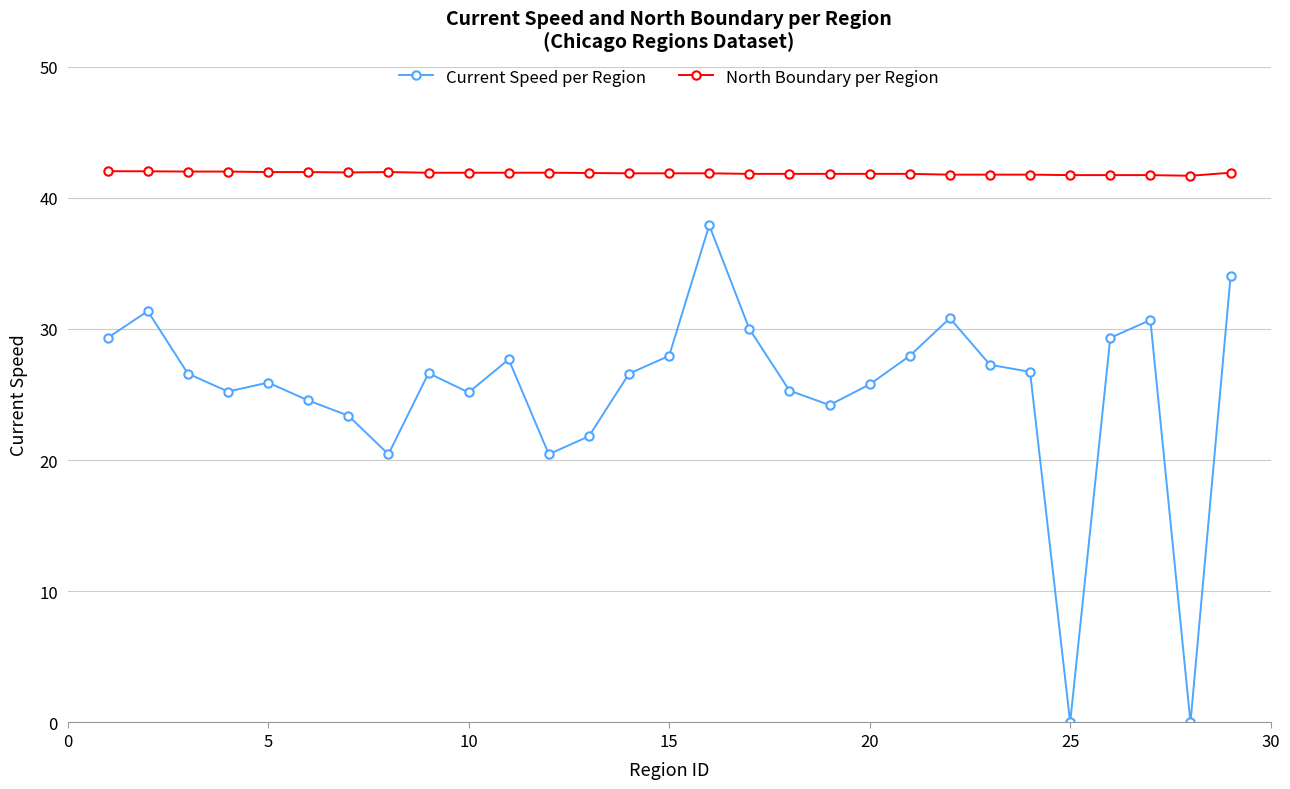

What is the maximum value for Current Speed per Region?

37.9